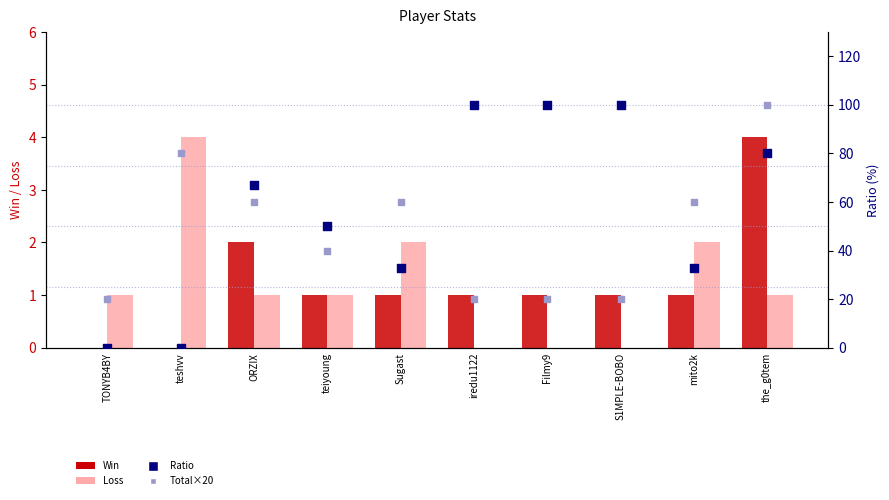

At which category is the sum across all series the highest?

the_g0tem